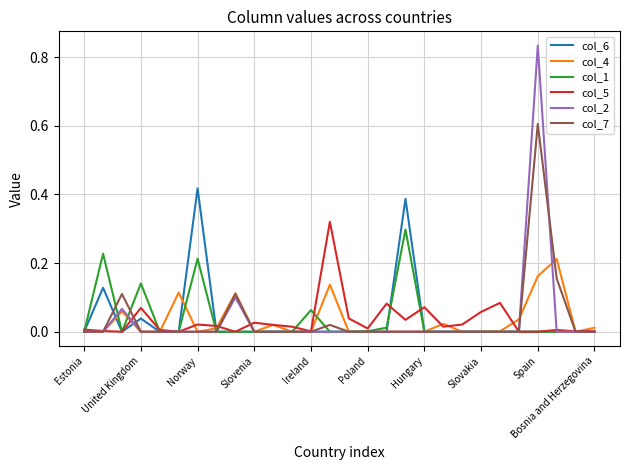

Which series has the largest range (max minus min)?

col_2